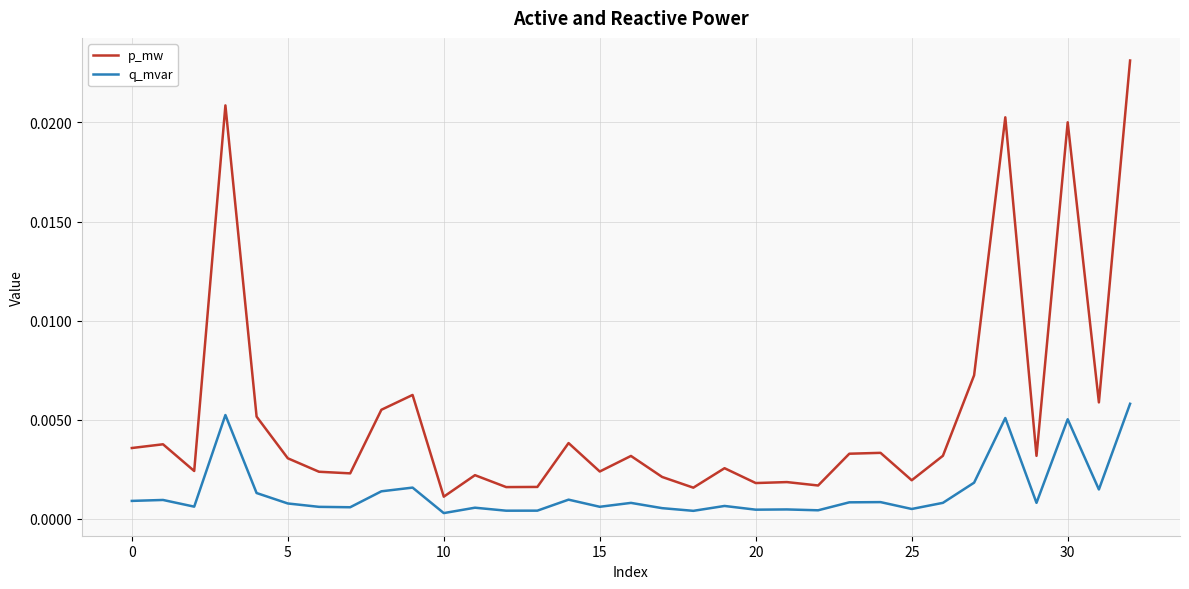

Which series has the widest spread of values?

p_mw